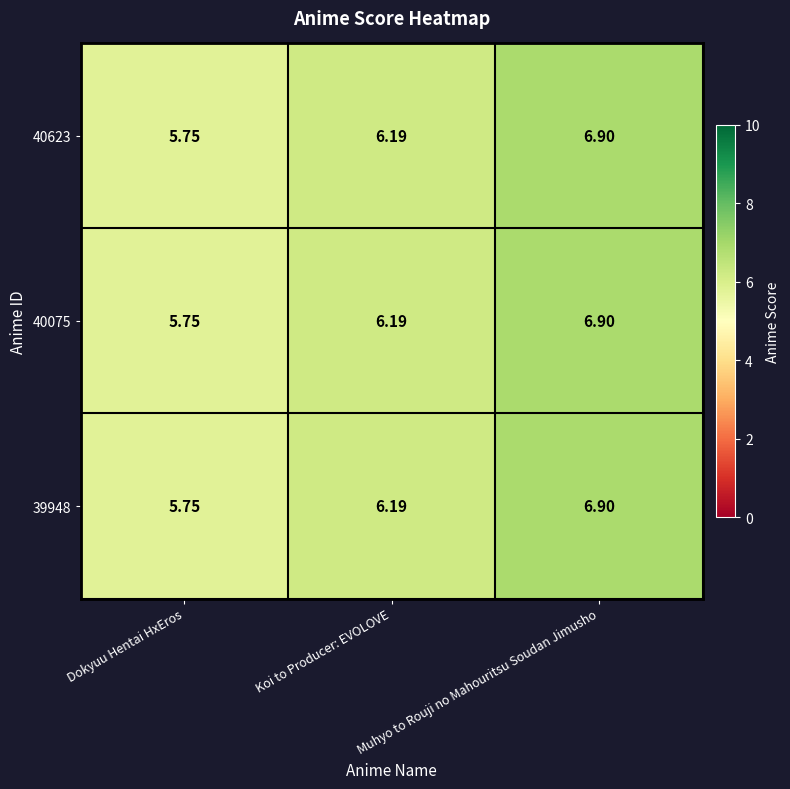

At which label does 40623 first exceed 6?

Koi to Producer: EVOLOVE